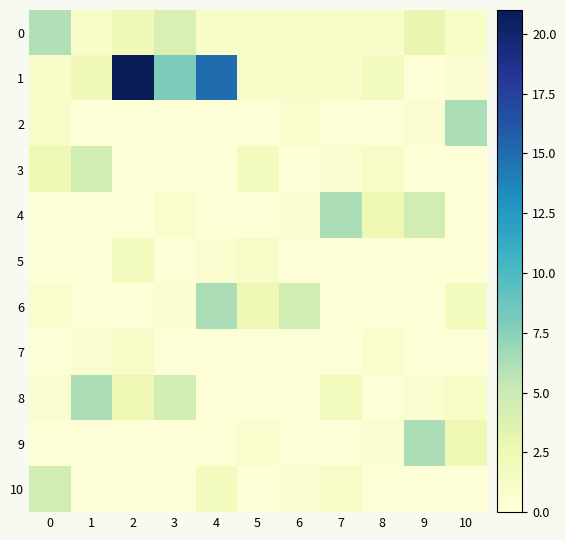

Reading left to right, what are all the values shown in this chart?

0: 0=6.0	1=1.0	2=2.0	3=4.0	4=1.0	5=1.0	6=1.0	7=1.0	8=1.0	9=3.0	10=1.0
1: 0=1.0	1=2.0	2=21.0	3=8.0	4=15.0	5=1.0	6=1.0	7=1.0	8=1.8	9=0.3	10=0.6
2: 0=1.2	1=0.3	2=0.3	3=0.3	4=0.3	5=0.3	6=0.9	7=0.3	8=0.3	9=0.6	10=6.3
3: 0=2.4	1=4.5	2=0.3	3=0.3	4=0.3	5=1.8	6=0.3	7=0.6	8=1.2	9=0.3	10=0.3
4: 0=0.3	1=0.3	2=0.3	3=0.9	4=0.3	5=0.3	6=0.6	7=6.3	8=2.4	9=4.5	10=0.3
5: 0=0.3	1=0.3	2=1.8	3=0.3	4=0.6	5=1.2	6=0.3	7=0.3	8=0.3	9=0.3	10=0.3
6: 0=0.9	1=0.3	2=0.3	3=0.6	4=6.3	5=2.4	6=4.5	7=0.3	8=0.3	9=0.3	10=1.8
7: 0=0.3	1=0.6	2=1.2	3=0.3	4=0.3	5=0.3	6=0.3	7=0.3	8=0.9	9=0.3	10=0.3
8: 0=0.6	1=6.3	2=2.4	3=4.5	4=0.3	5=0.3	6=0.3	7=1.8	8=0.3	9=0.6	10=1.2
9: 0=0.3	1=0.3	2=0.3	3=0.3	4=0.3	5=0.9	6=0.3	7=0.3	8=0.6	9=6.3	10=2.4
10: 0=4.5	1=0.3	2=0.3	3=0.3	4=1.8	5=0.3	6=0.6	7=1.2	8=0.3	9=0.3	10=0.3